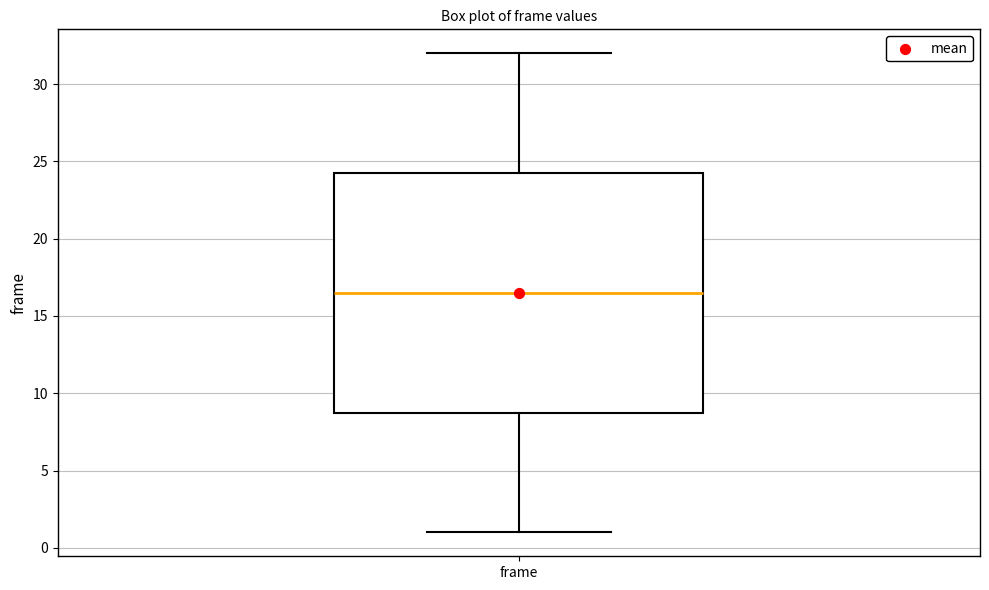

Read this box plot against the y-axis: the position of the median line, the range covered by the box, and the ends of both whiskers. The values are not printed on the chart, so give them approximately, as read against the axis.

median 16.5, box 9.0 to 24.5, whiskers 1.0 to 32.0